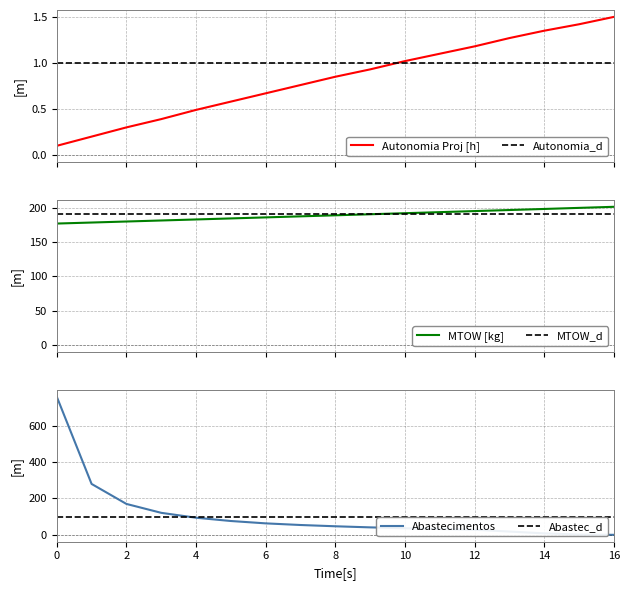

What is the difference between the maximum and minimum values in the Autonomia Proj [h] series?

1.4